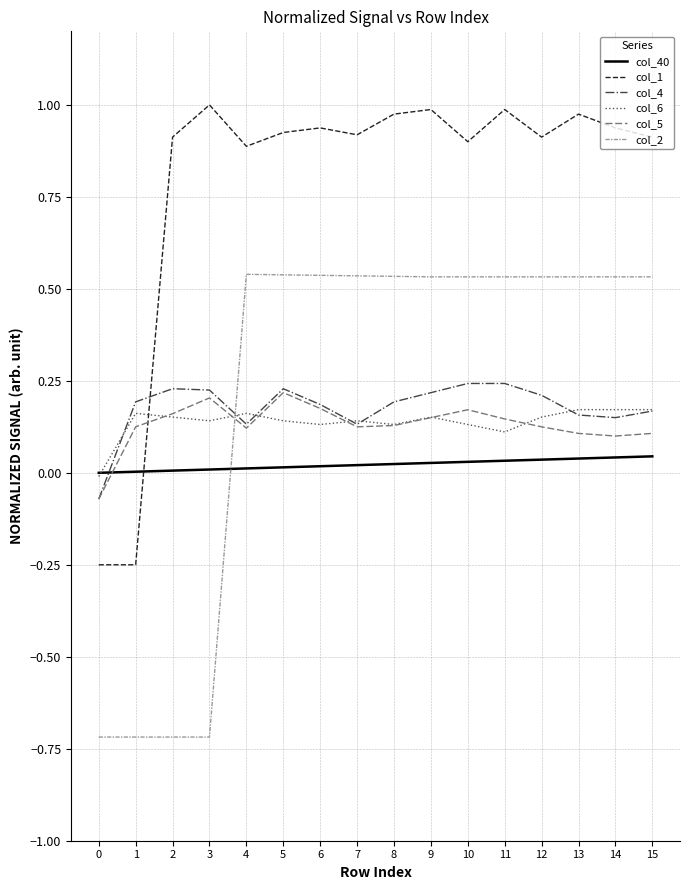

What is the smallest value displayed?

-0.7